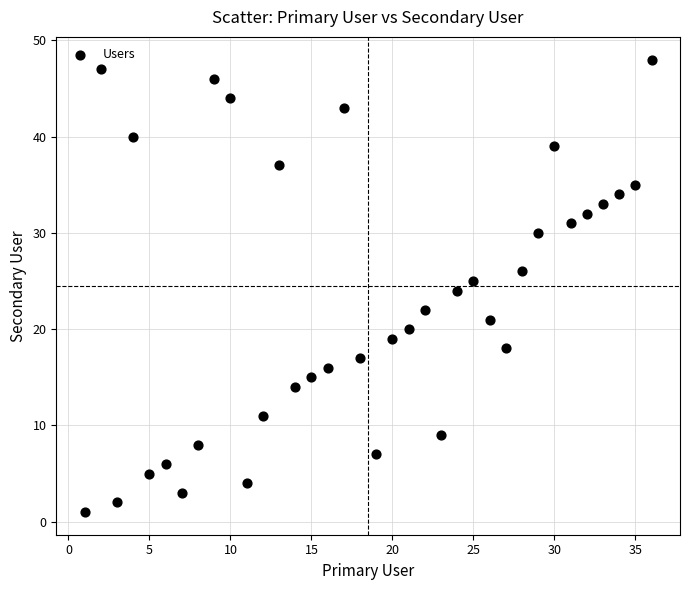

What is the range of X values (max minus min)?

35